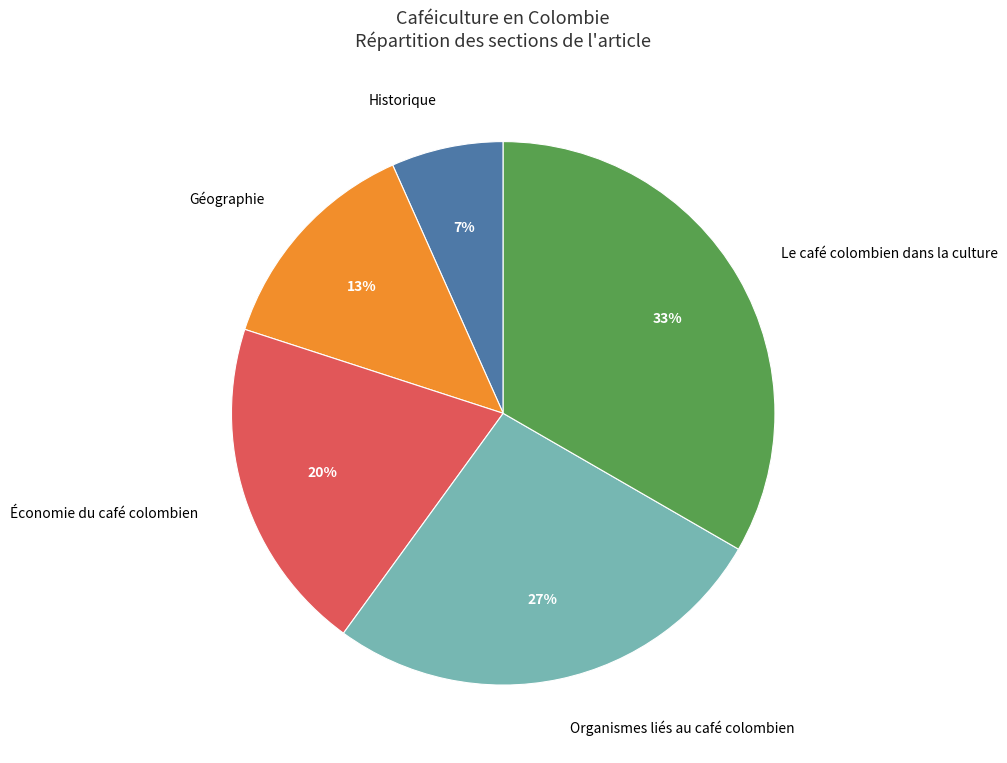

Which has a higher value, Économie du café colombien or Géographie?

Économie du café colombien